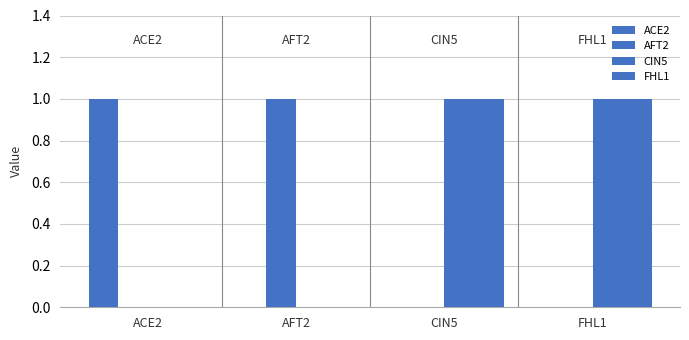

The value of AFT2 at FHL1 is 0. True or false?

True